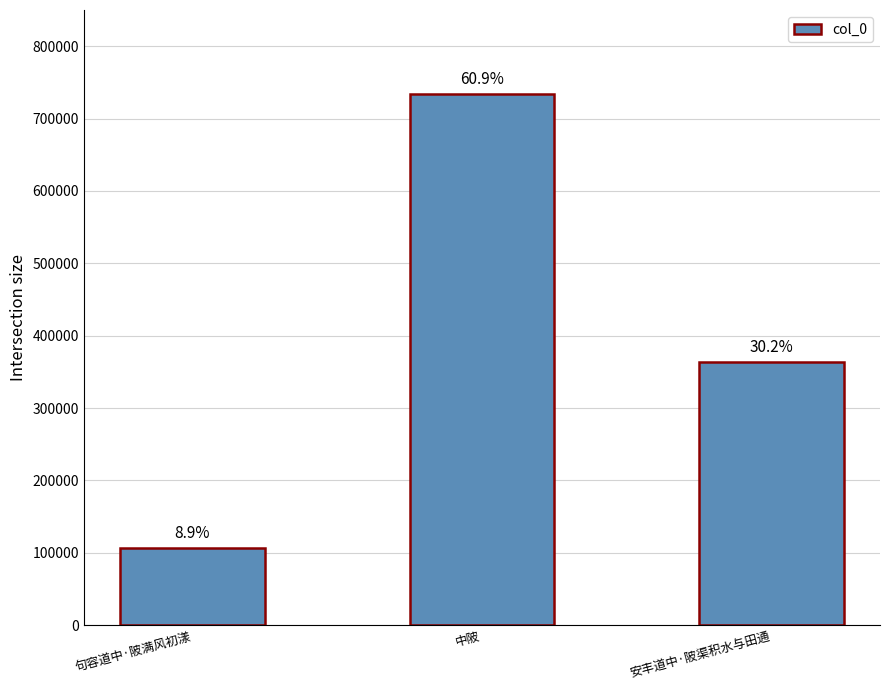

How many bars are there in total?

3